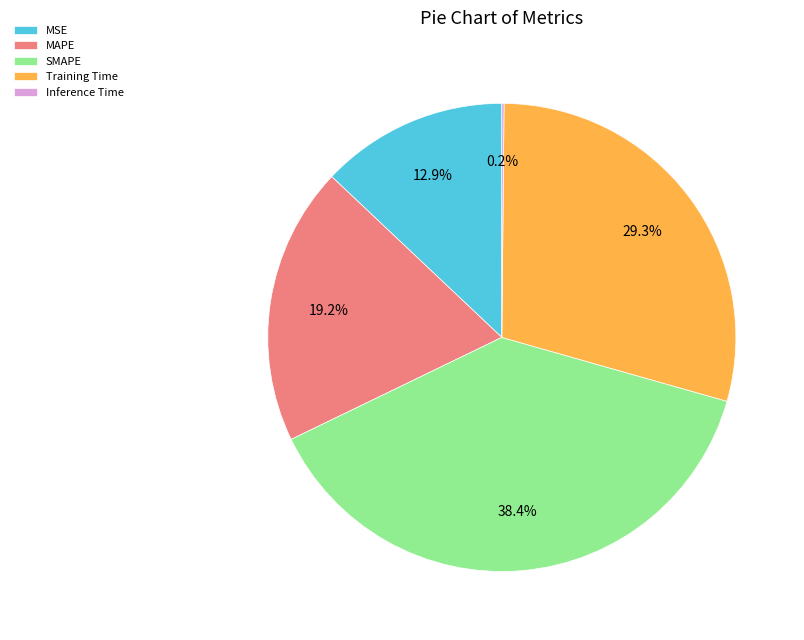

Which category has the biggest portion of the pie?

SMAPE